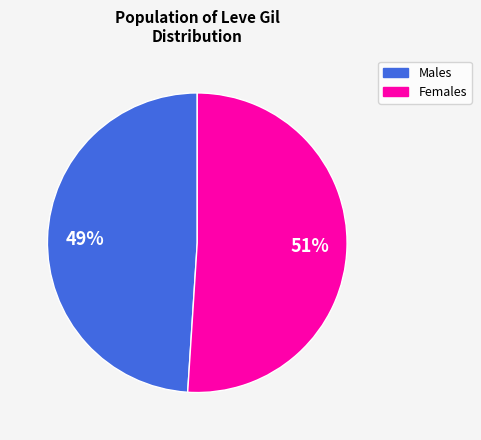

Is there any slice that represents more than half of the pie?

Yes